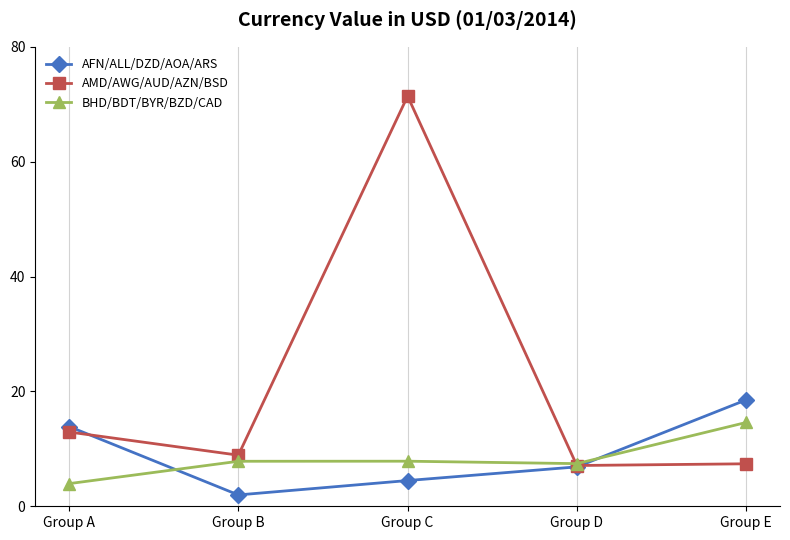

Is the value of AMD/AWG/AUD/AZN/BSD at Group C greater than the value of BHD/BDT/BYR/BZD/CAD at Group A?

Yes